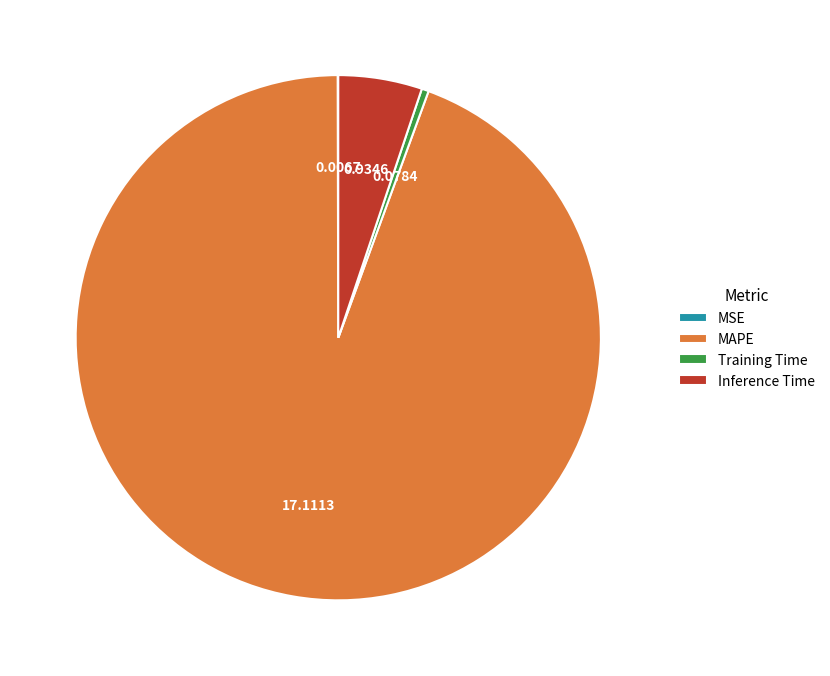

Does any single category account for the majority?

Yes